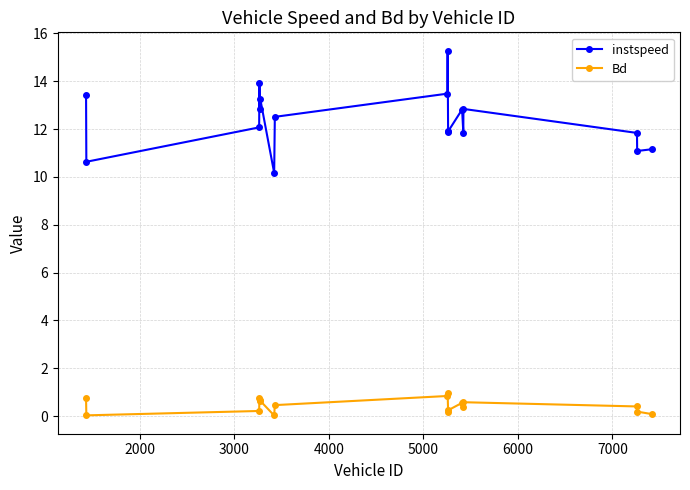

True or false: Bd and instspeed intersect in this chart.

False